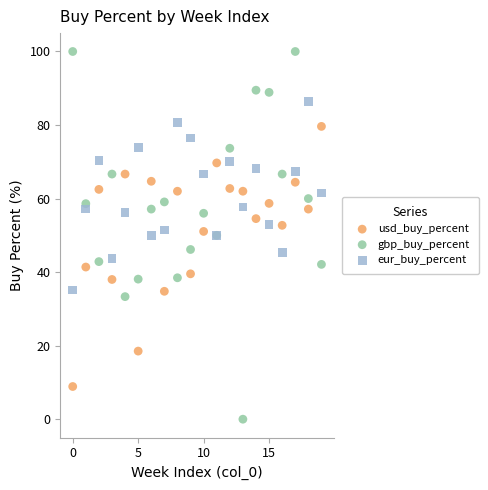

Which series reaches the minimum Y coordinate?

gbp_buy_percent